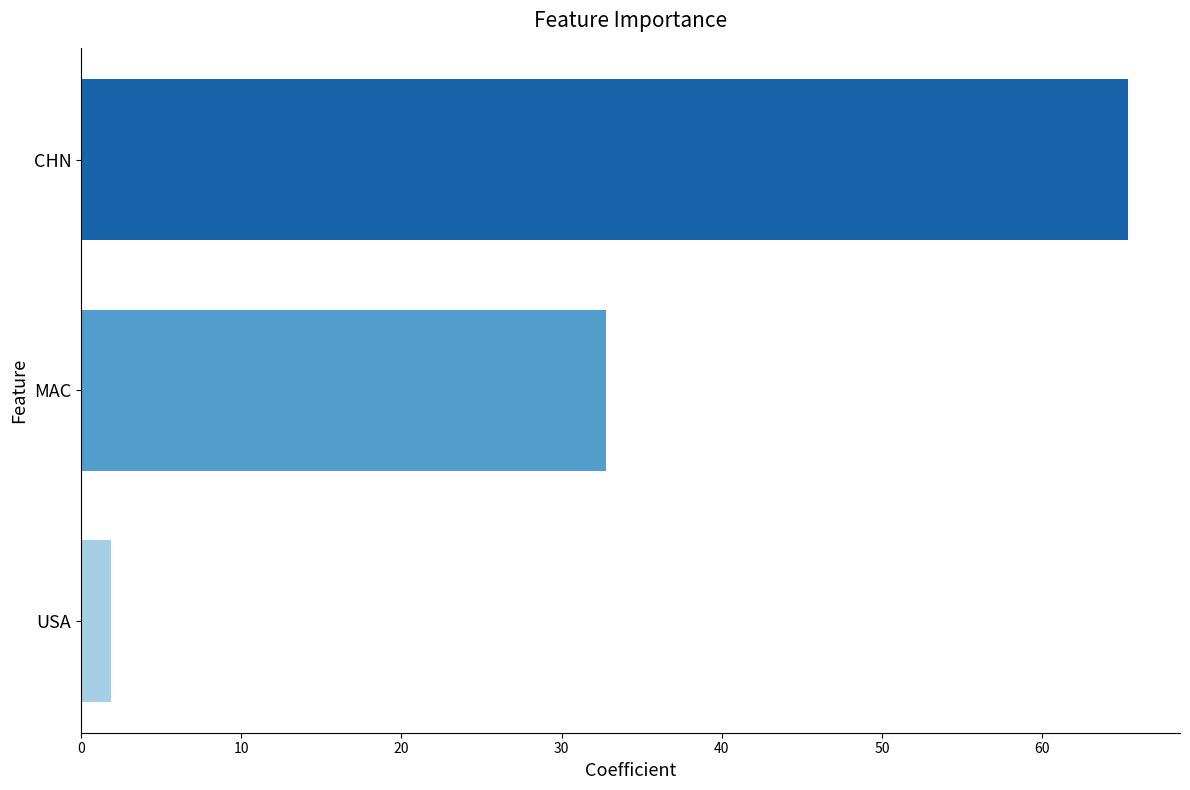

Reading bottom to top, transcribe all the data shown in this chart.

1.9	32.8	65.3